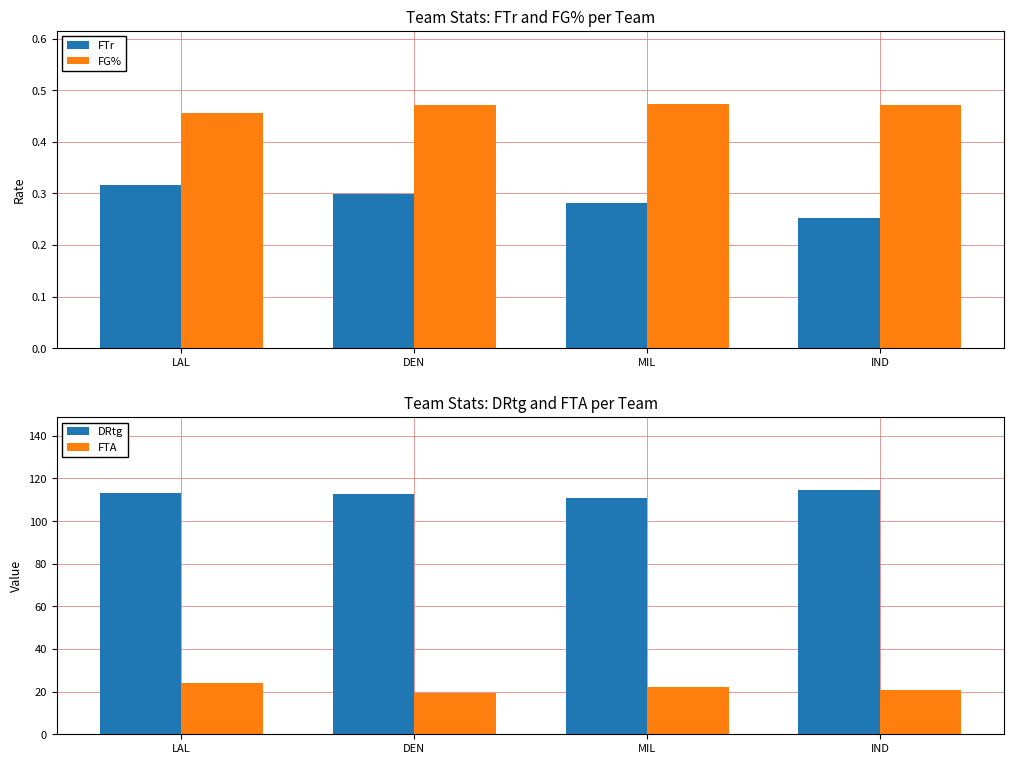

The value of FG% at LAL is 0.6. True or false?

False